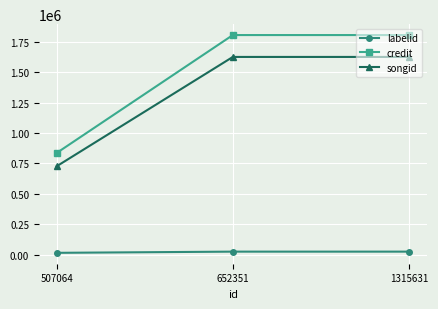

What is the value of the songid point at the 3rd from the left?

1623928